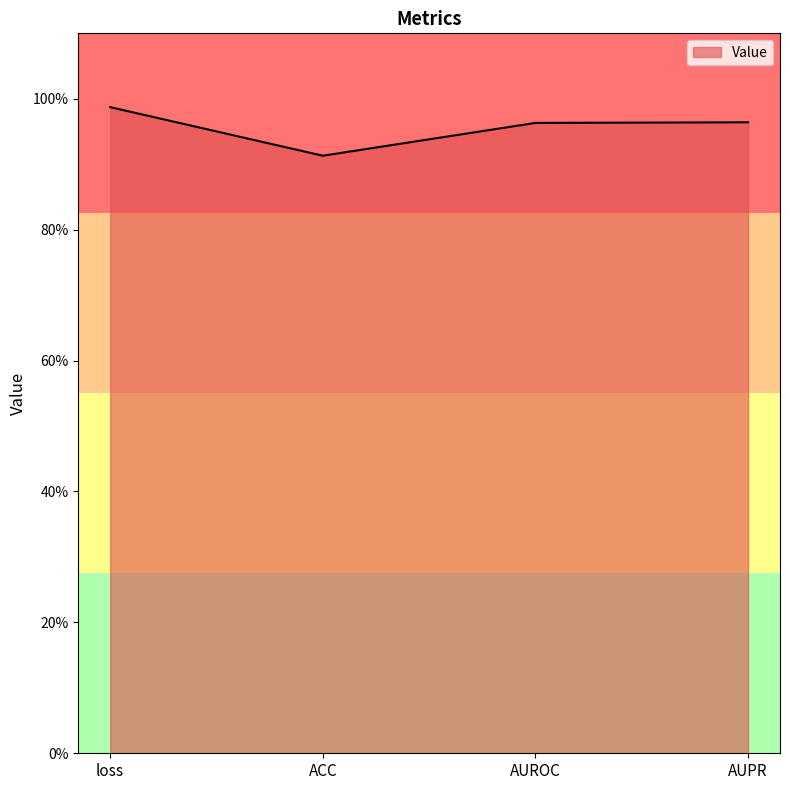

List the labels in order of value, smallest first.

ACC, AUROC, AUPR, loss